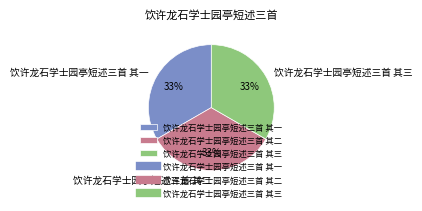

Approximately how many times larger is the value at 饮许龙石学士园亭短述三首 其三 compared to 饮许龙石学士园亭短述三首 其二?

1.0